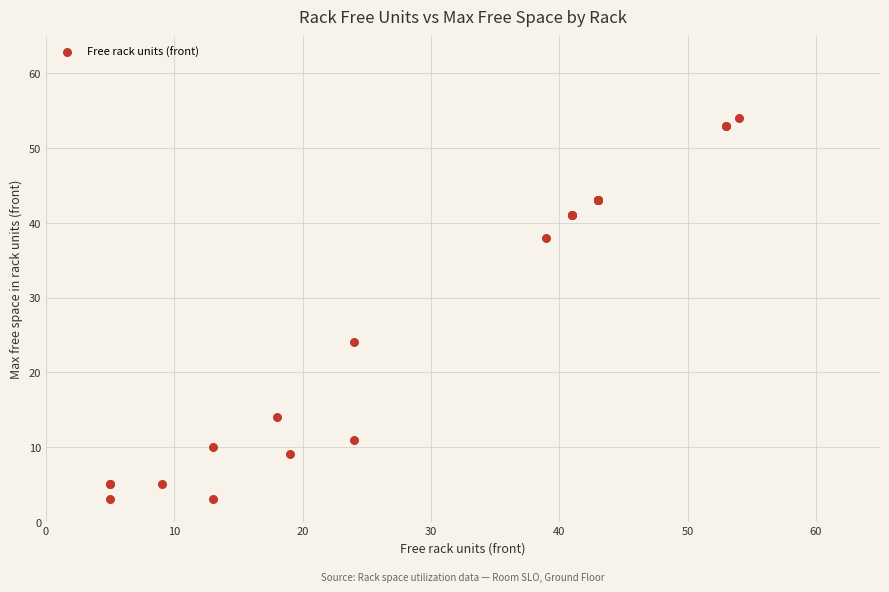

What Y value in the scatter plot is closest to 28?

24